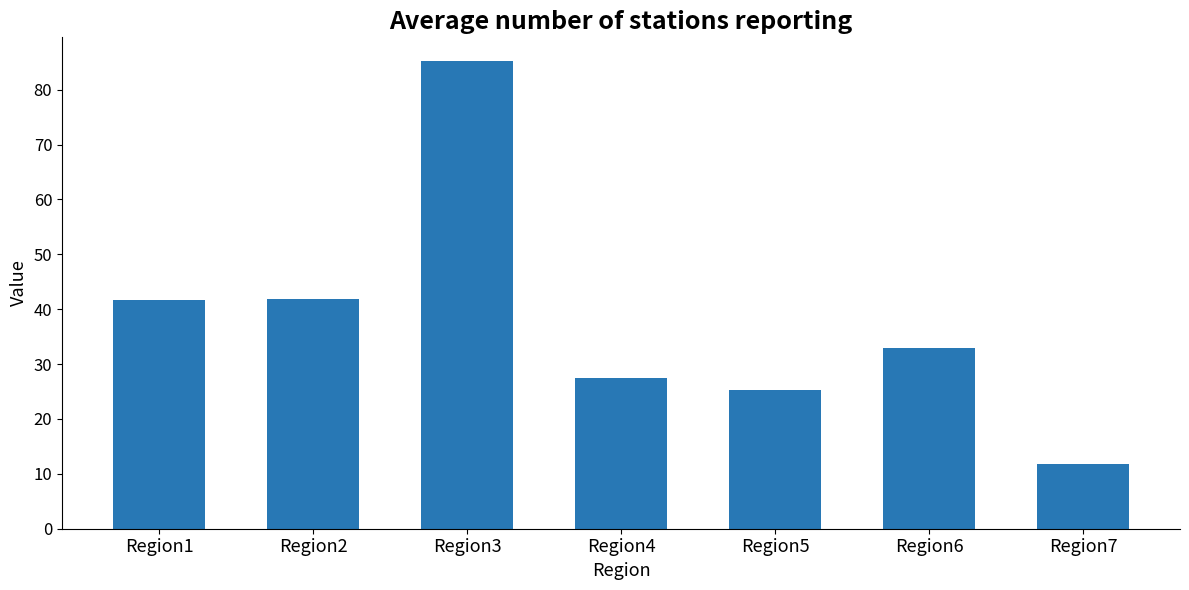

At which label does the data first exceed 32?

Region1